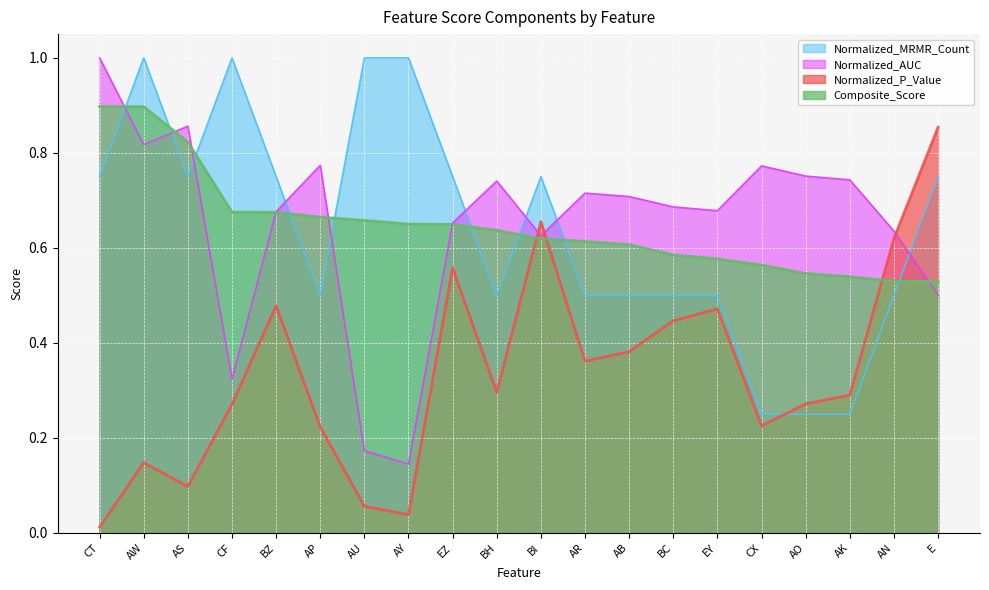

How many lines are shown in the chart?

4